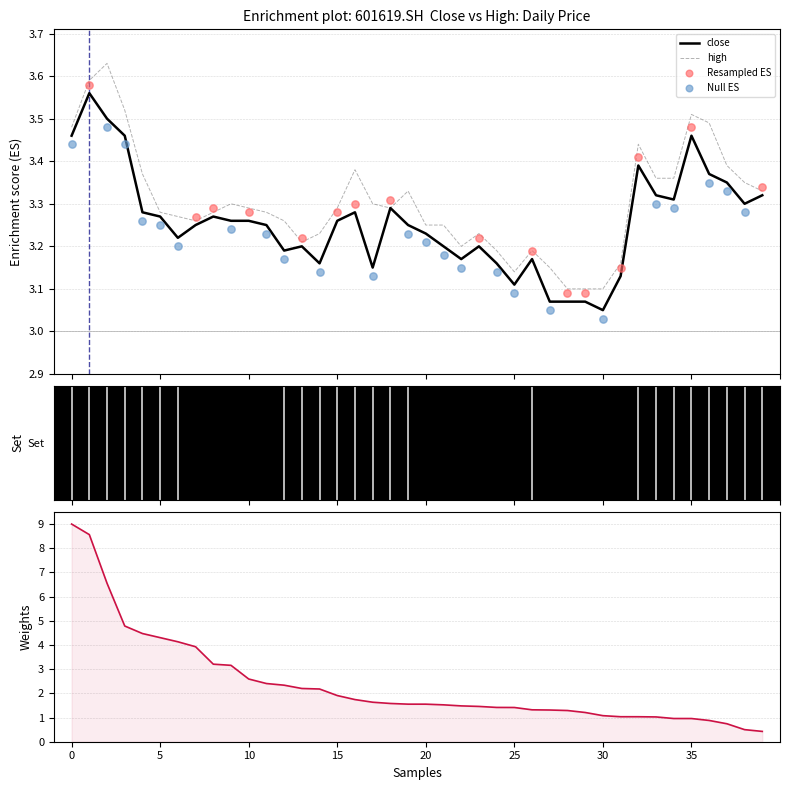

Which series has the largest Y range (max minus min)?

high